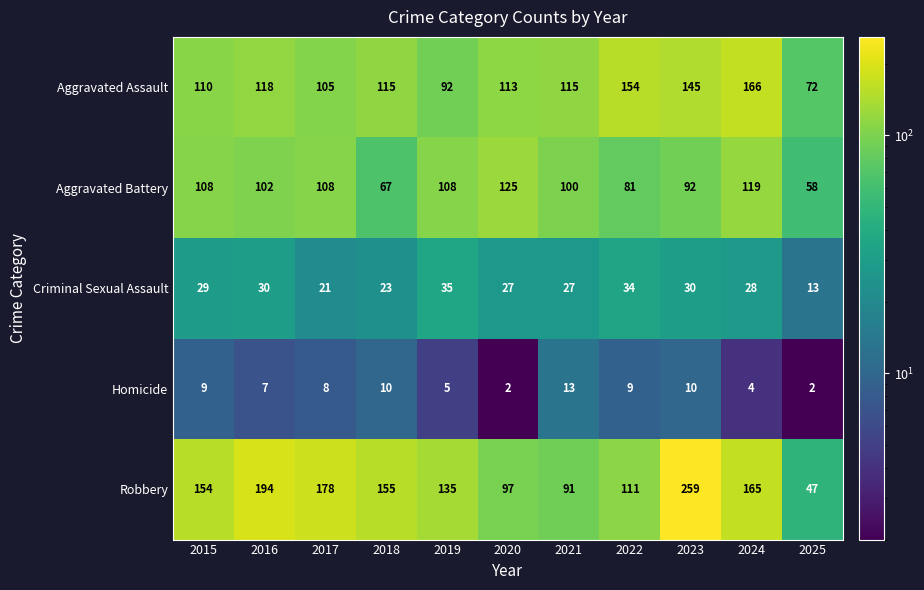

True or false: Criminal Sexual Assault has a value of 10 at 2023.

False